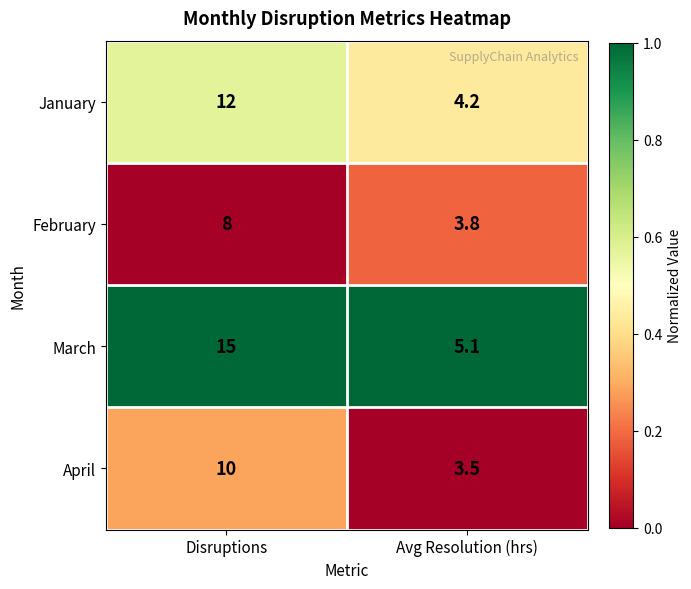

At which category is the sum across all series the highest?

Disruptions